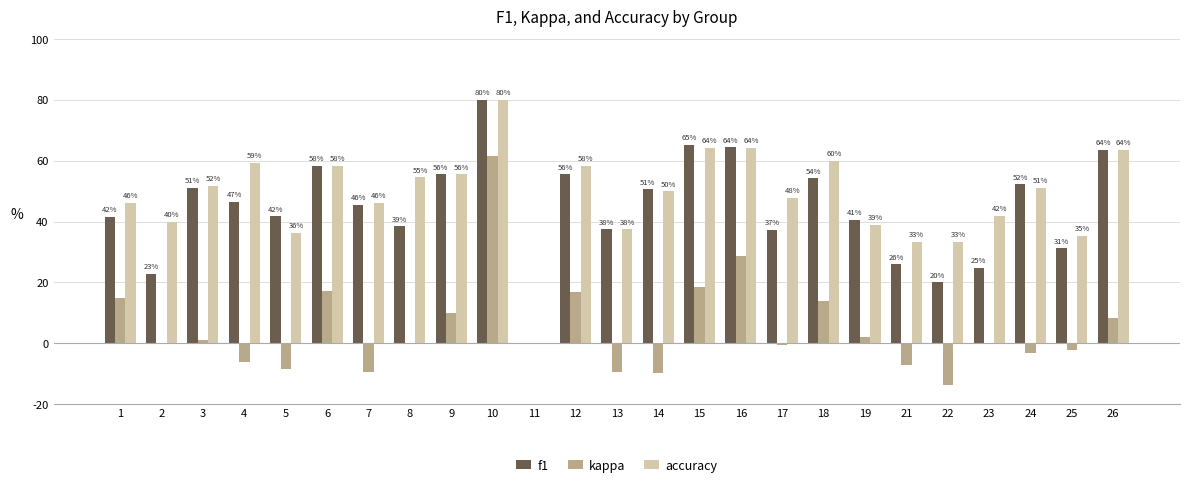

Does the chart contain stacked bars?

No